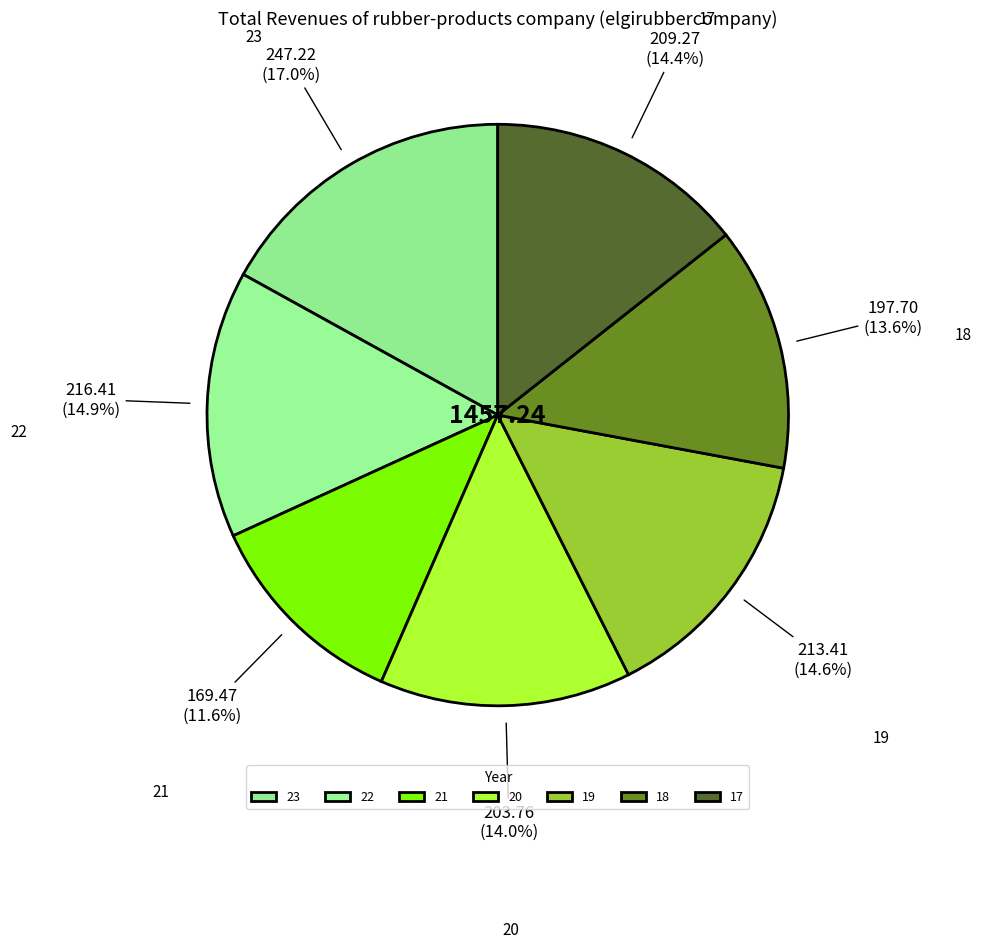

The 19 slice represents 25% of the pie. True or false?

False